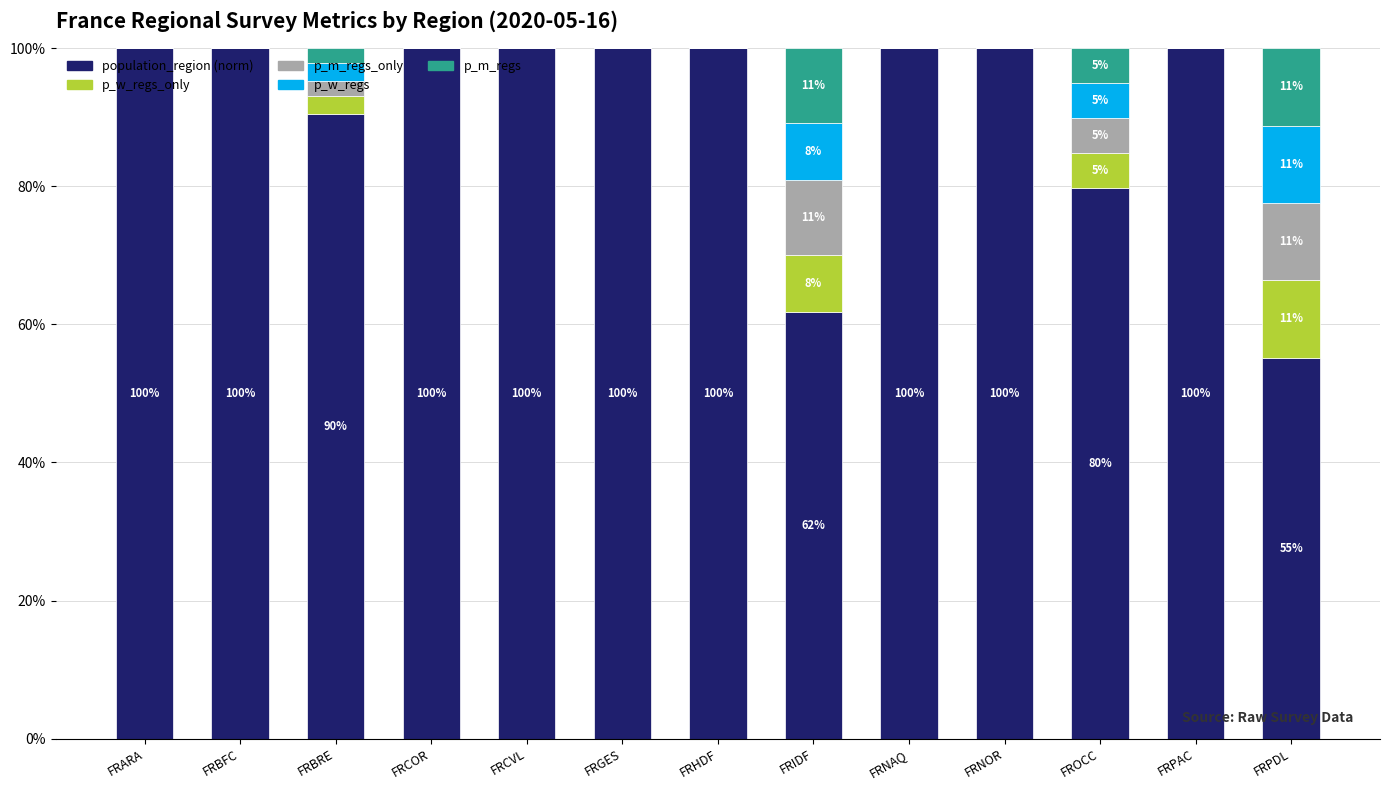

Are the bars grouped side by side (vs. stacked)?

No